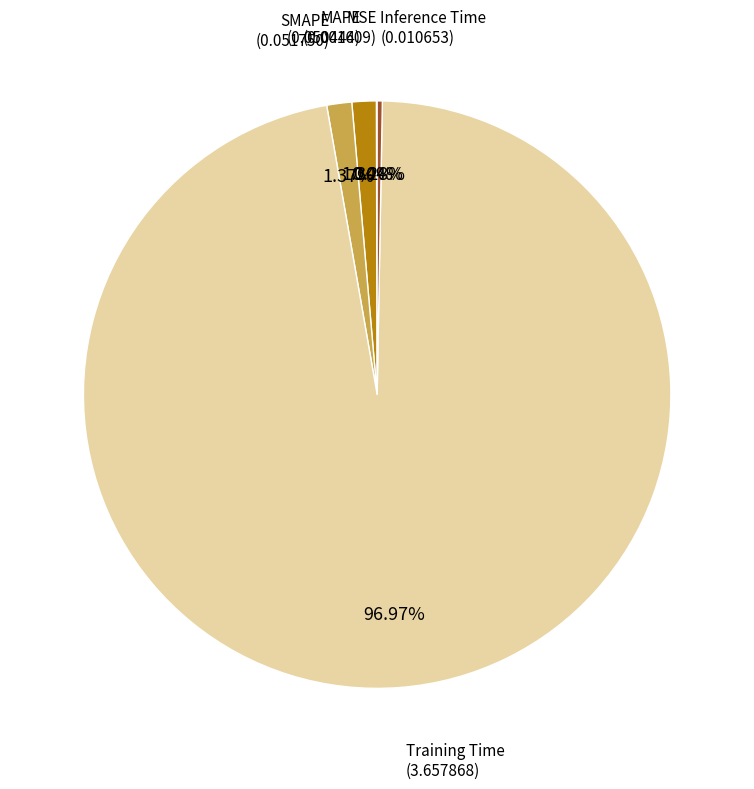

Is there any slice that represents more than half of the pie?

Yes